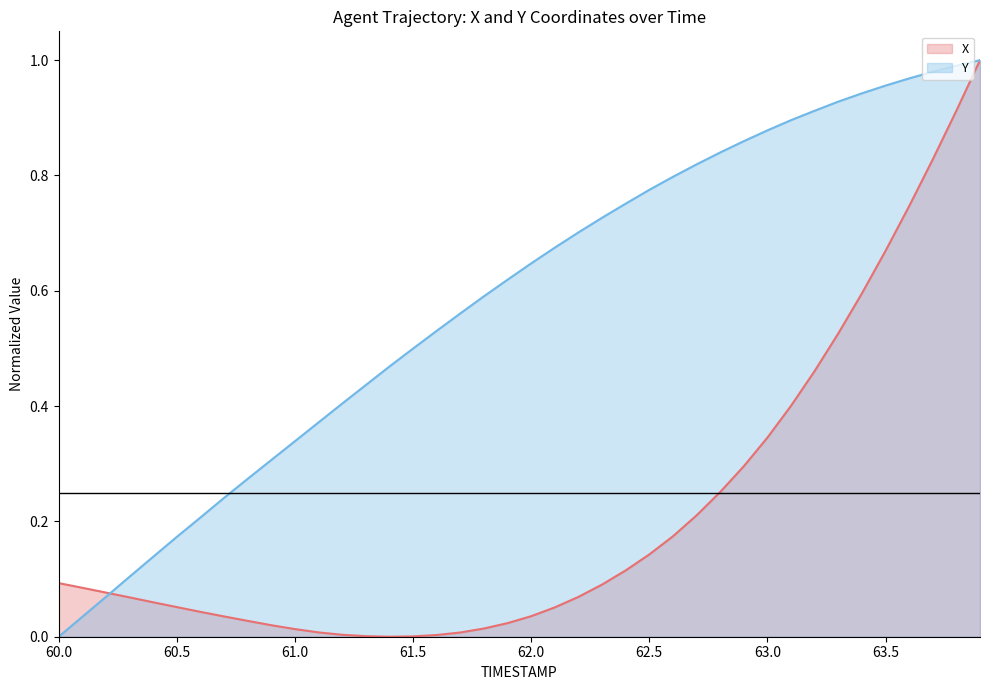

The Y series shows 1.1 at 62.5. True or false?

False